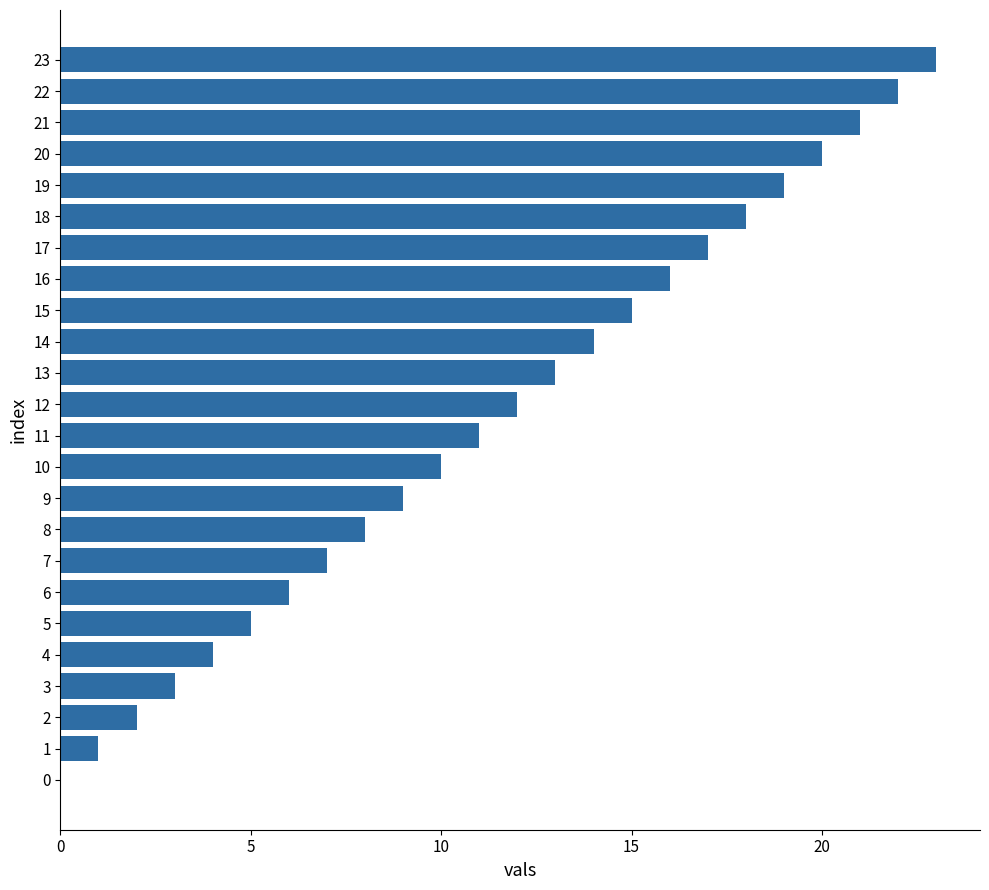

The chart shows a value of 17 at 17. True or false?

True